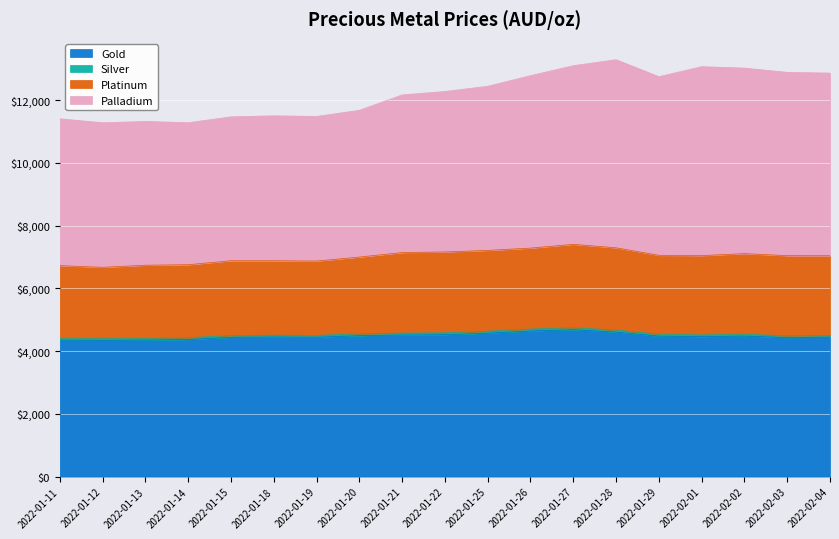

What is the total value across all series at 2022-02-02?

13021.4